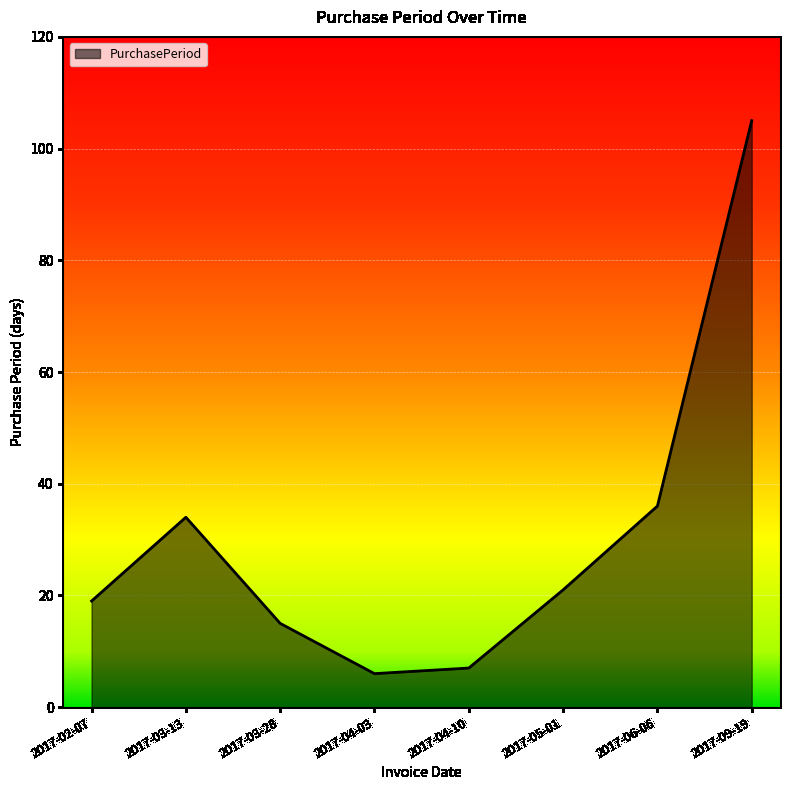

The value at 2017-06-06 is 36. True or false?

True